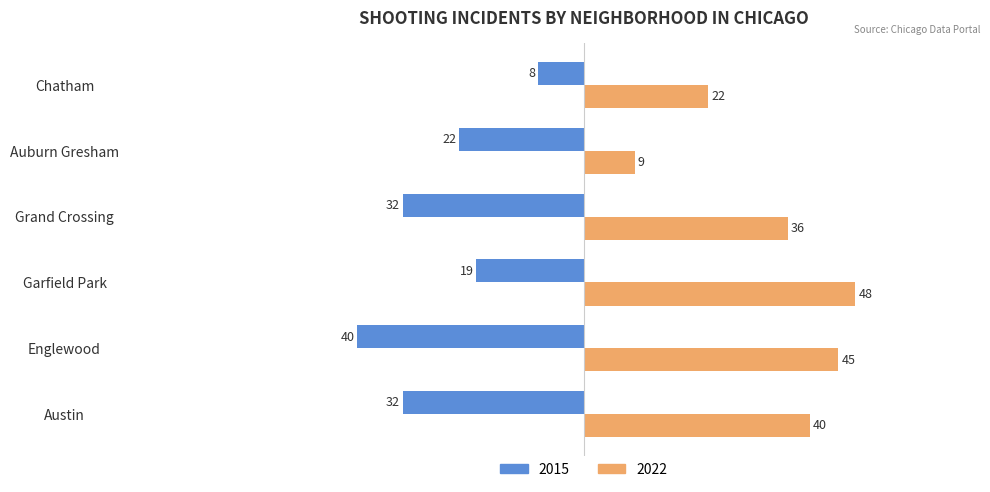

Which series has the largest range (max minus min)?

2022